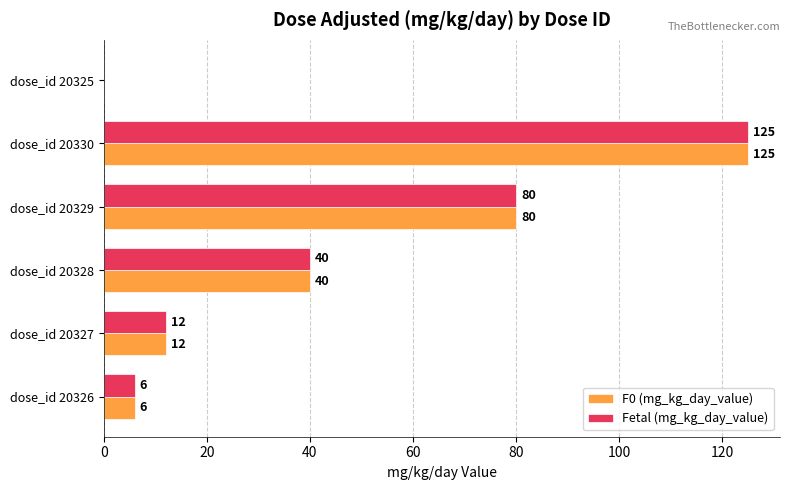

True or false: Fetal (mg_kg_day_value) has a value of 105 at dose_id 20329.

False